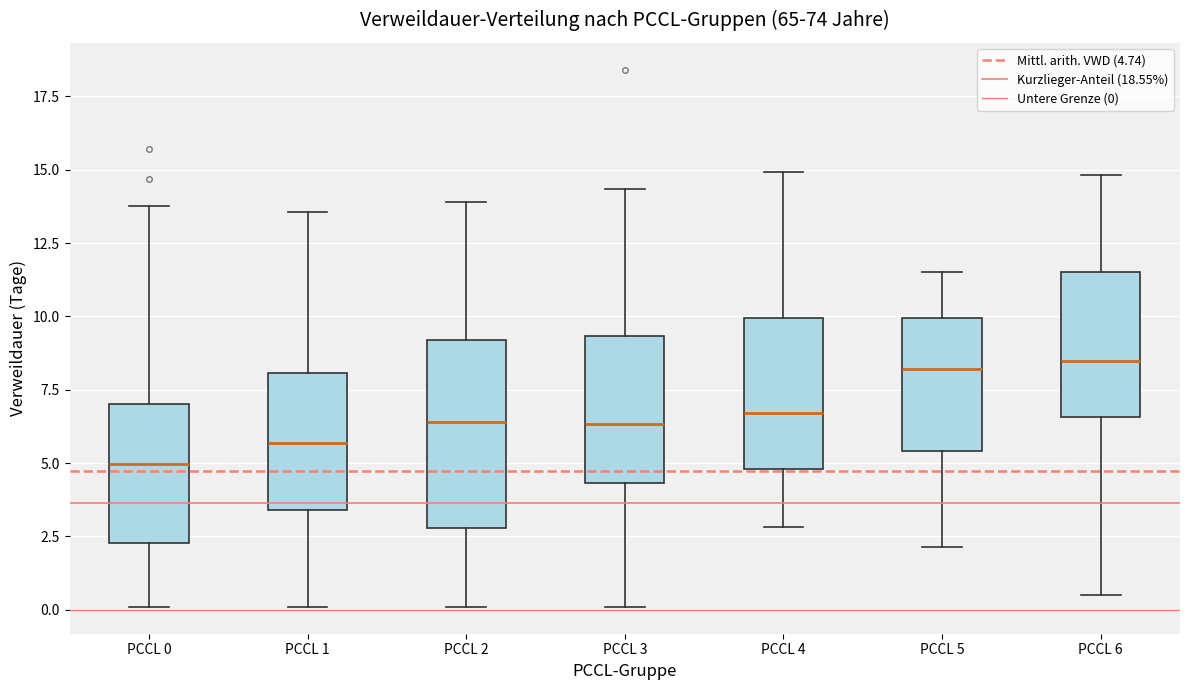

Comparing the boxes themselves (not the whiskers), which one is the tallest?

PCCL 2